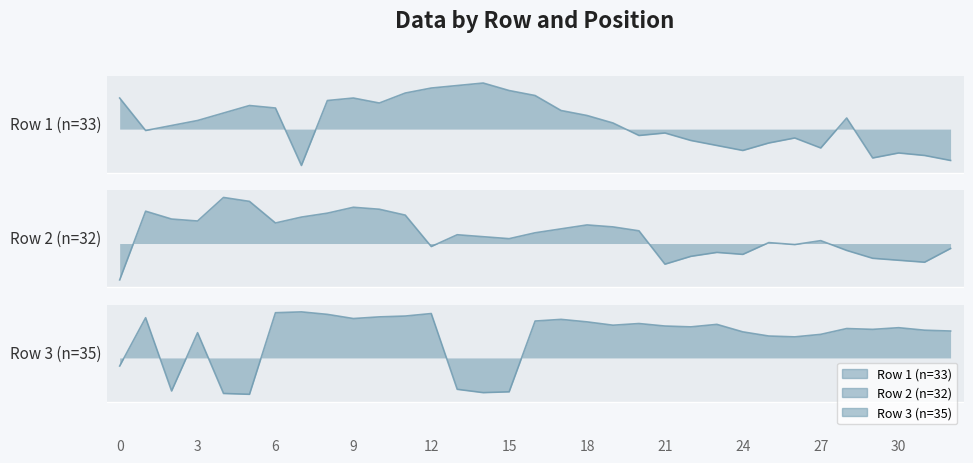

Reading left to right, extract all data points from this chart.

Row 1 (n=33): 0=3.3	1=3.0	2=3.0	3=3.1	4=3.2	5=3.2	6=3.2	7=2.6	8=3.3	9=3.3	10=3.3	11=3.4	12=3.4	13=3.4	14=3.5	15=3.4	16=3.3	17=3.2	18=3.1	19=3.1	20=2.9	21=2.9	22=2.9	23=2.8	24=2.8	25=2.8	26=2.9	27=2.8	28=3.1	29=2.7	30=2.7	31=2.7	32=2.7
Row 2 (n=32): 0=1.4	1=2.1	2=2.1	3=2.0	4=2.3	5=2.2	6=2.0	7=2.1	8=2.1	9=2.2	10=2.2	11=2.1	12=1.8	13=1.9	14=1.9	15=1.9	16=1.9	17=2.0	18=2.0	19=2.0	20=1.9	21=1.6	22=1.7	23=1.7	24=1.7	25=1.8	26=1.8	27=1.8	28=1.7	29=1.7	30=1.6	31=1.6	32=1.8
Row 3 (n=35): 0=0.5	1=1.0	2=0.3	3=0.9	4=0.3	5=0.3	6=1.1	7=1.1	8=1.1	9=1.0	10=1.1	11=1.1	12=1.1	13=0.3	14=0.3	15=0.3	16=1.0	17=1.0	18=1.0	19=1.0	20=1.0	21=1.0	22=1.0	23=1.0	24=0.9	25=0.9	26=0.8	27=0.9	28=0.9	29=0.9	30=0.9	31=0.9	32=0.9